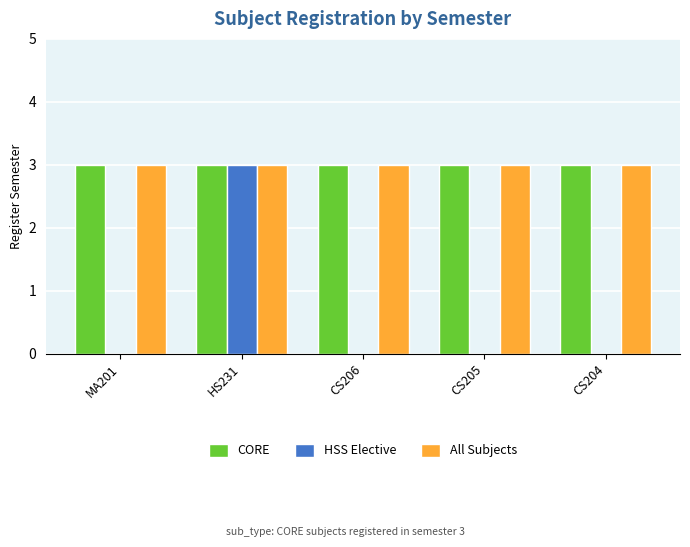

What is the total value across all series at MA201?

6